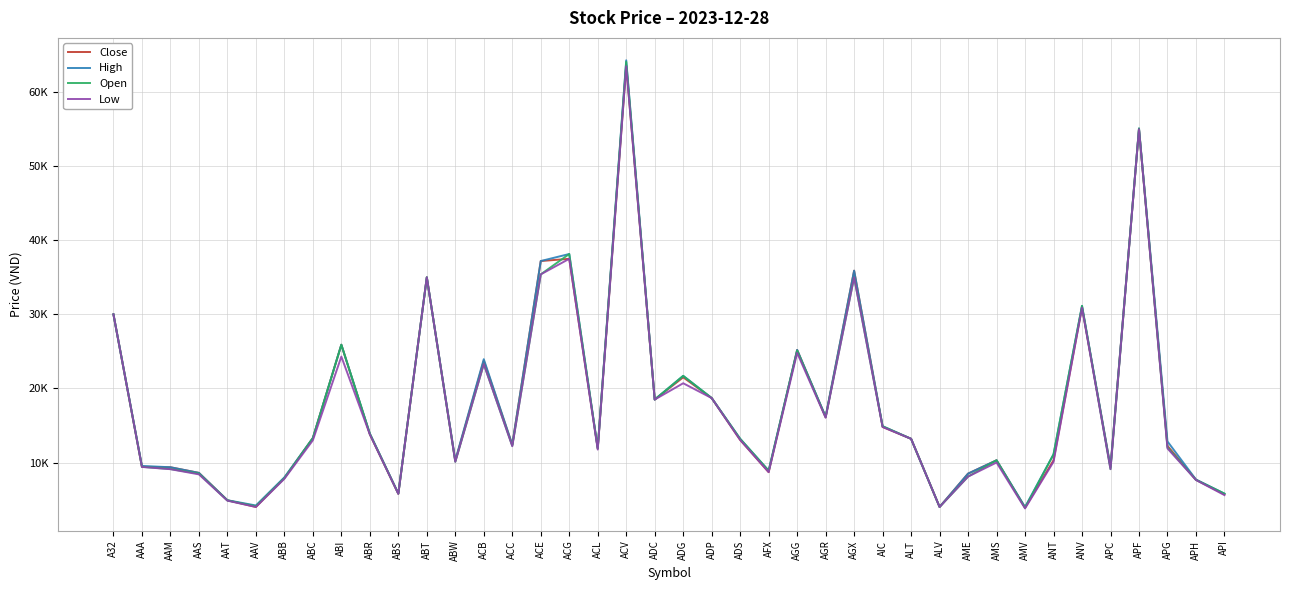

Reading left to right, what are all the values shown in this chart?

Close: 30000	9420	9360	8600	4900	4000	7900	13300	25900	13800	5770	35000	10200	23750	12400	37200	37500	11900	63600	18500	21500	18700	13050	8700	25200	16100	35900	14800	13200	4000	8500	10300	3900	10300	30950	9390	55000	12250	7670	5700
High: 30000	9540	9360	8600	4910	4200	8000	13300	25900	13900	5820	35000	10300	23950	12400	37200	38150	11950	64300	18500	21700	18700	13200	8900	25200	16200	35900	14900	13200	4000	8500	10300	4000	11100	31150	9390	55100	12850	7700	5800
Open: 30000	9420	9120	8500	4880	4100	7900	13300	25900	13900	5800	35000	10100	23300	12250	35400	38150	11900	64099	18500	21700	18700	13200	8900	25100	16149	35000	14900	13200	4000	8100	10300	3900	11100	31150	9100	55100	12050	7660	5800
Low: 30000	9400	9100	8400	4850	4000	7800	13000	24300	13800	5770	35000	10100	23300	12200	35400	37500	11750	63500	18500	20700	18700	13050	8700	24800	16050	35000	14800	13200	4000	8100	10000	3800	10100	30900	9100	55000	11900	7640	5600